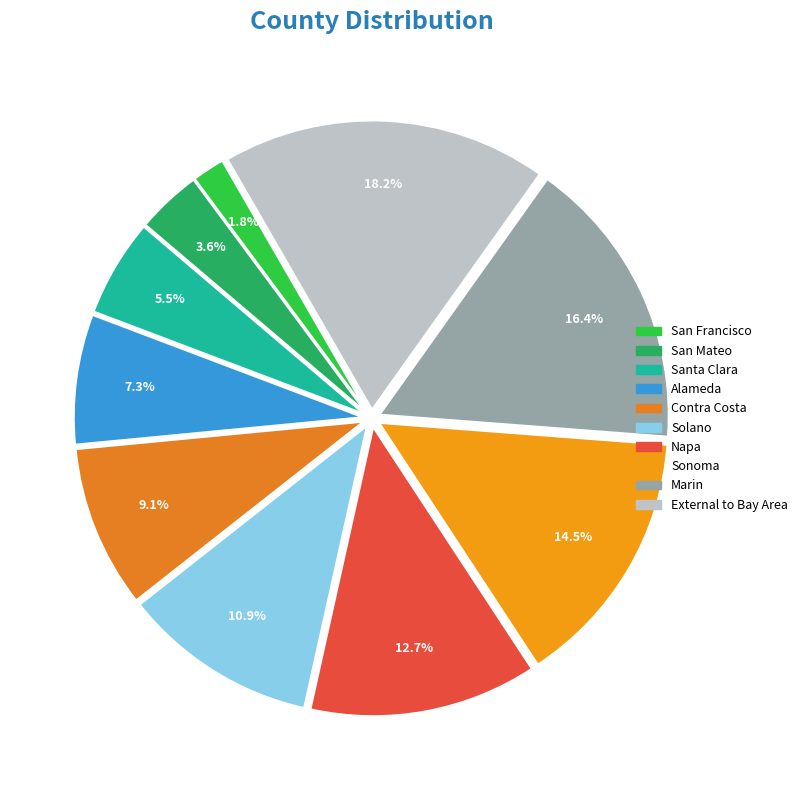

To the nearest percent, what percentage of the pie is Sonoma?

15%